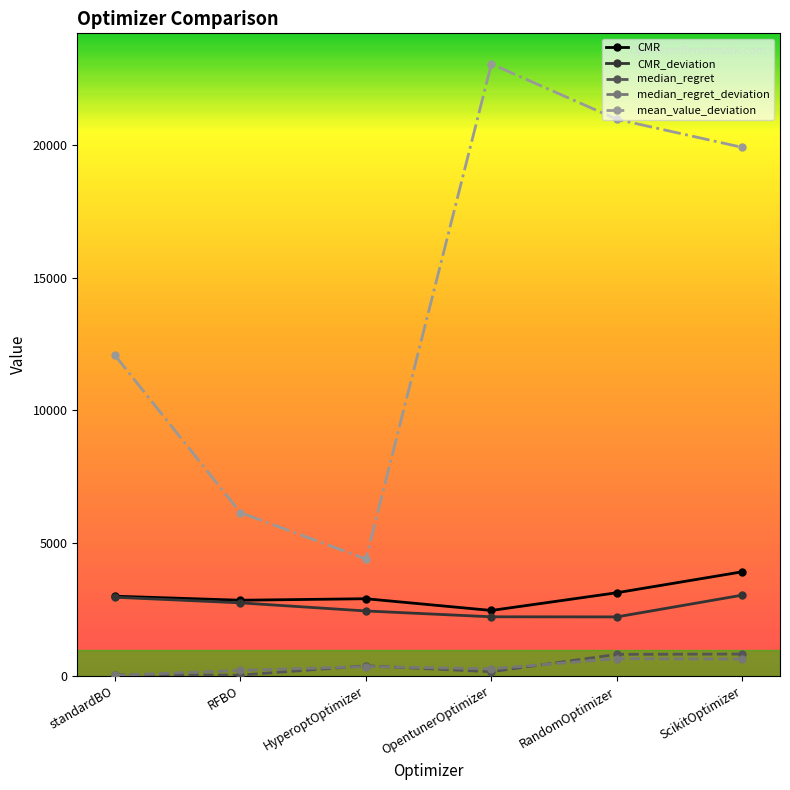

What is the label of the 4th point from the right?

HyperoptOptimizer